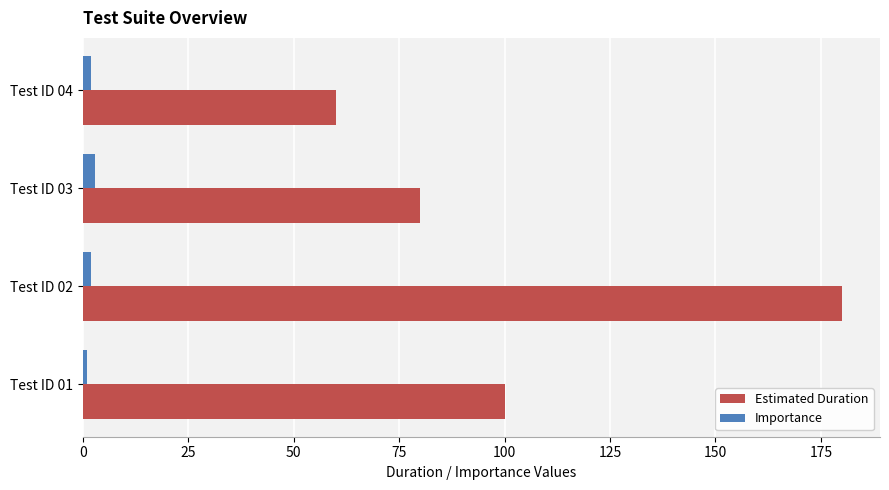

List the series in order of their peak value, lowest first.

Importance, Estimated Duration